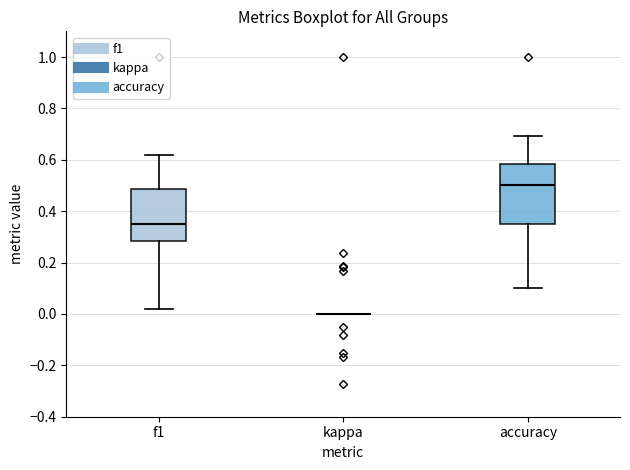

Comparing the boxes themselves (not the whiskers), which one is the tallest?

accuracy